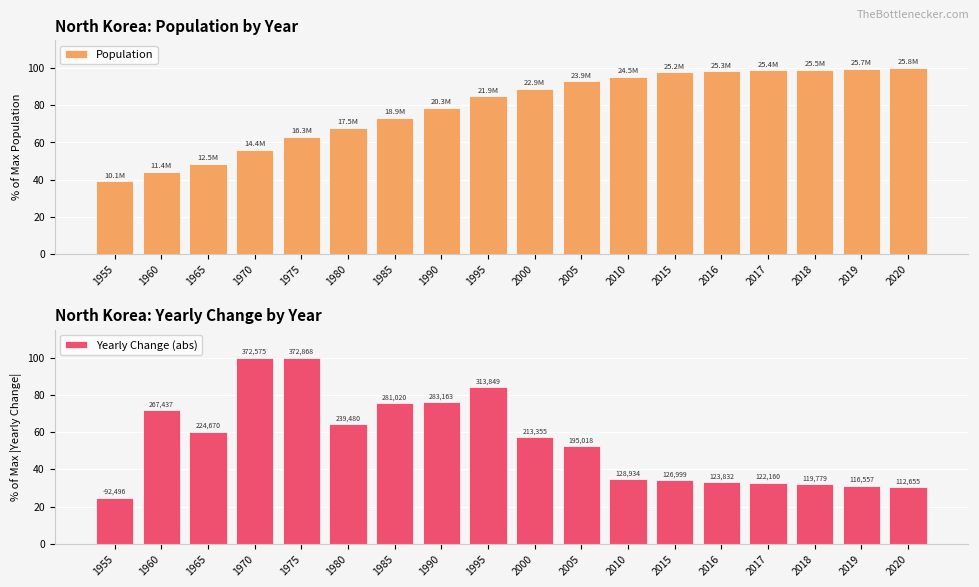

How many bars are there in each group?

2